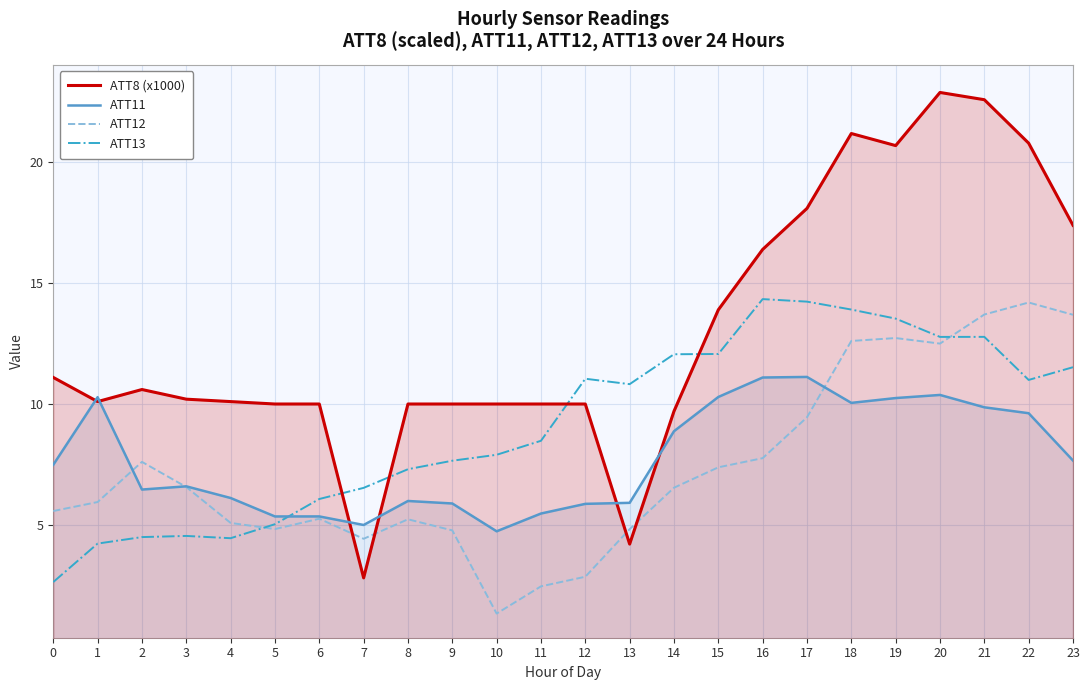

Between 2 and 3, which is larger?

2